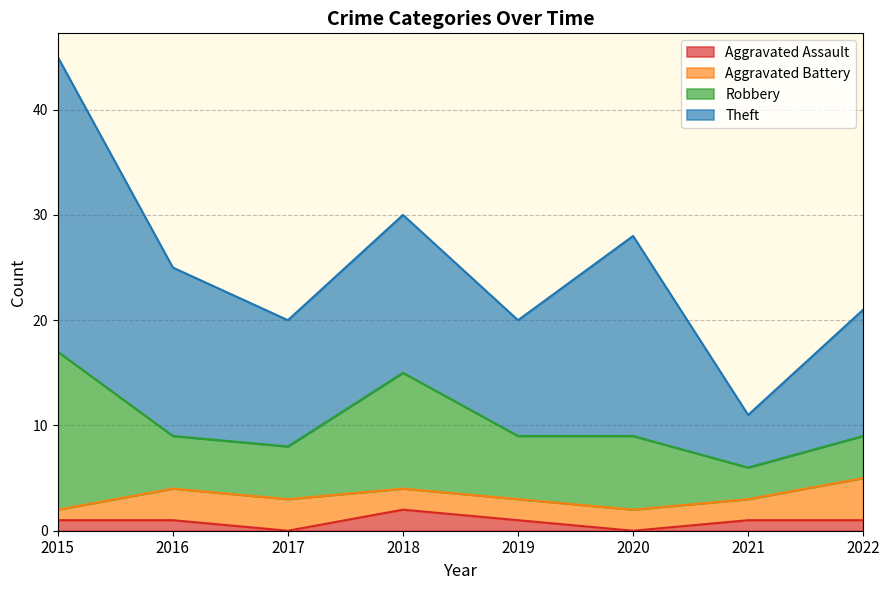

What is the difference between the Theft values at 2015 and 2022?

16